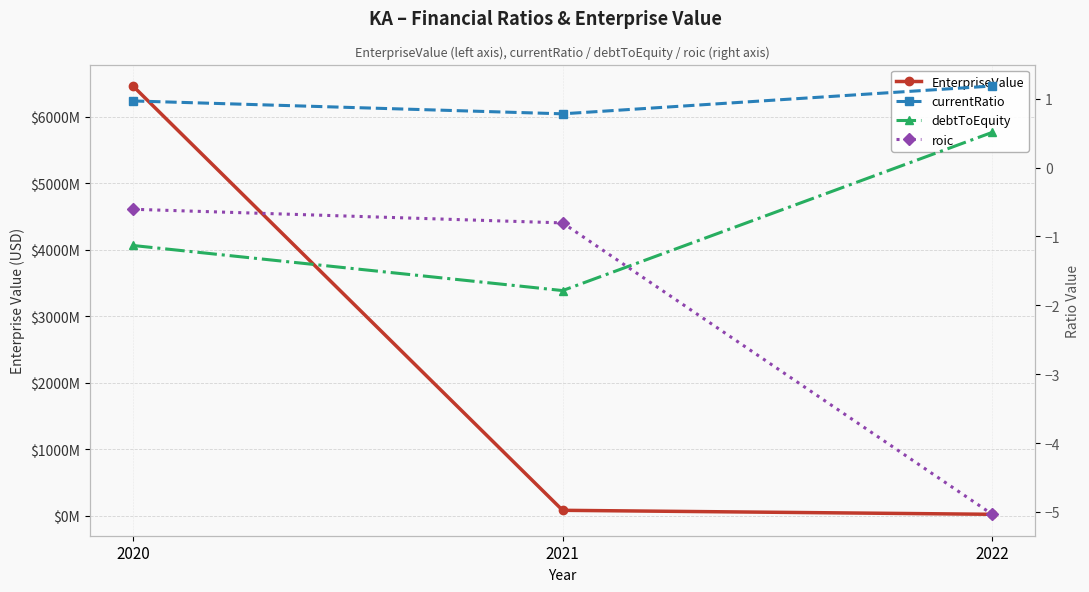

What is the difference between the currentRatio values at 2022 and 2020?

0.2